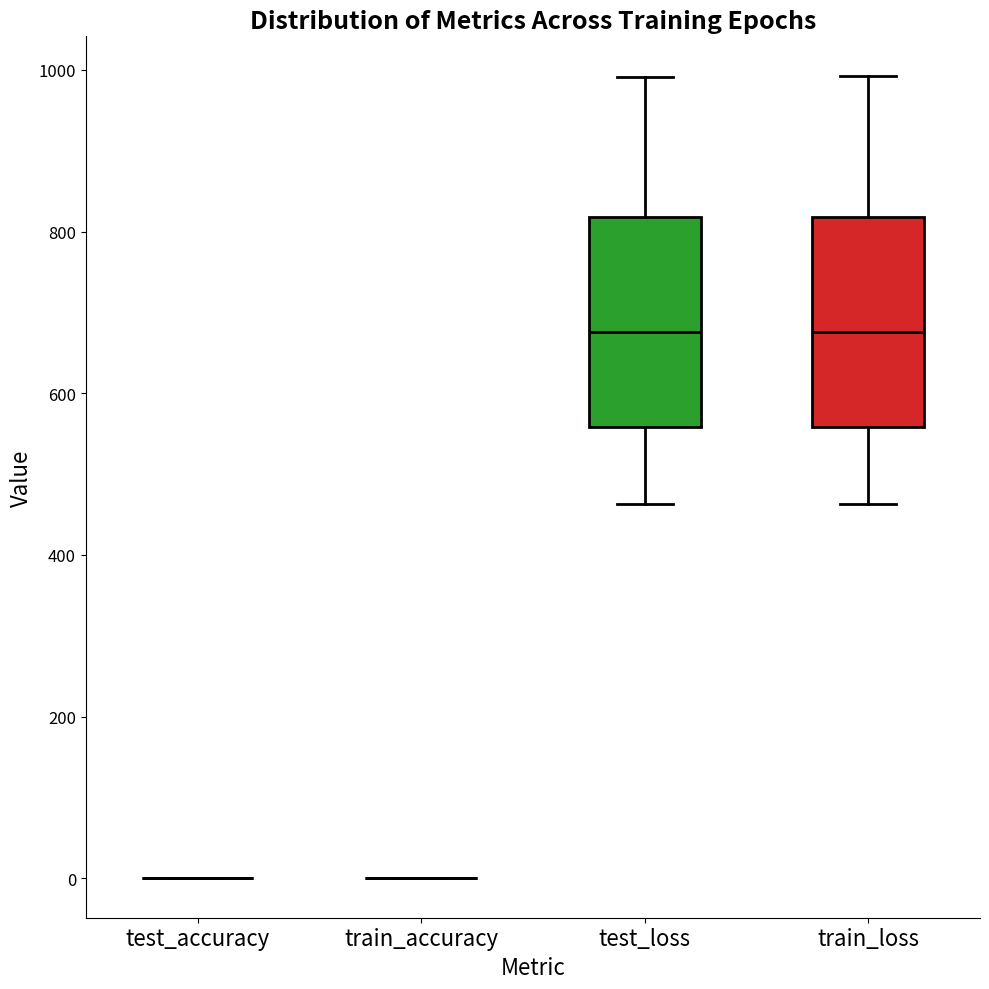

Reading left to right, transcribe this box plot: for each box, give where its median line is, the range the box spans, and where its two whiskers end, as read against the y-axis. The values are not printed on the chart, so give them approximately, as read against the axis.

test_accuracy: box collapsed to a line at 0, whiskers 0 to 0
train_accuracy: box collapsed to a line at 0, whiskers 0 to 0
test_loss: median 680, box 560 to 820, whiskers 460 to 1000
train_loss: median 680, box 560 to 820, whiskers 460 to 1000